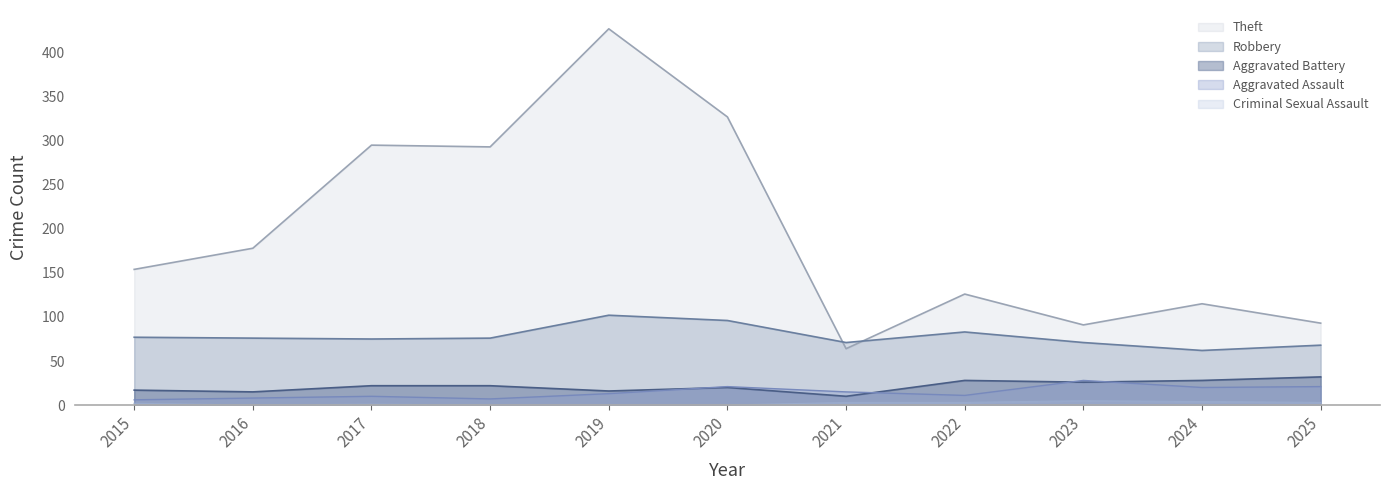

True or false: Robbery has more than 0 interior local peaks.

True